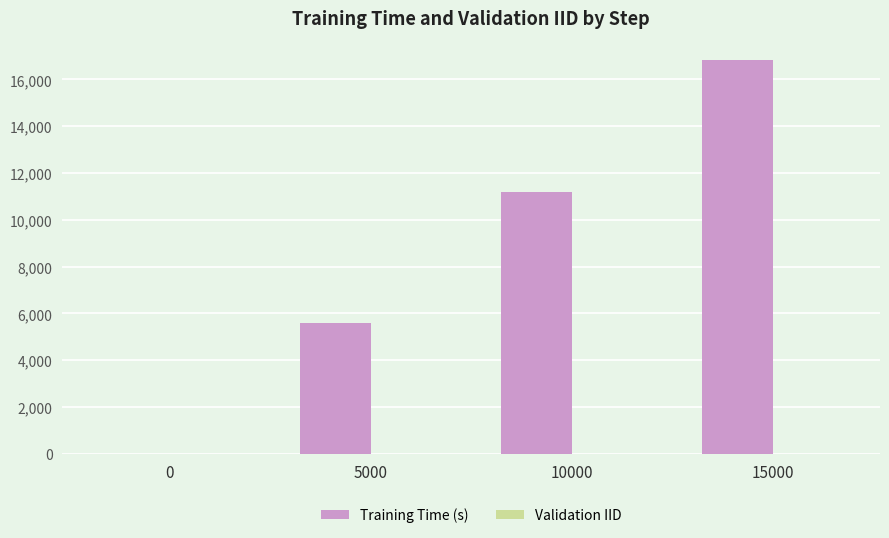

What is the greatest value displayed?

16817.0